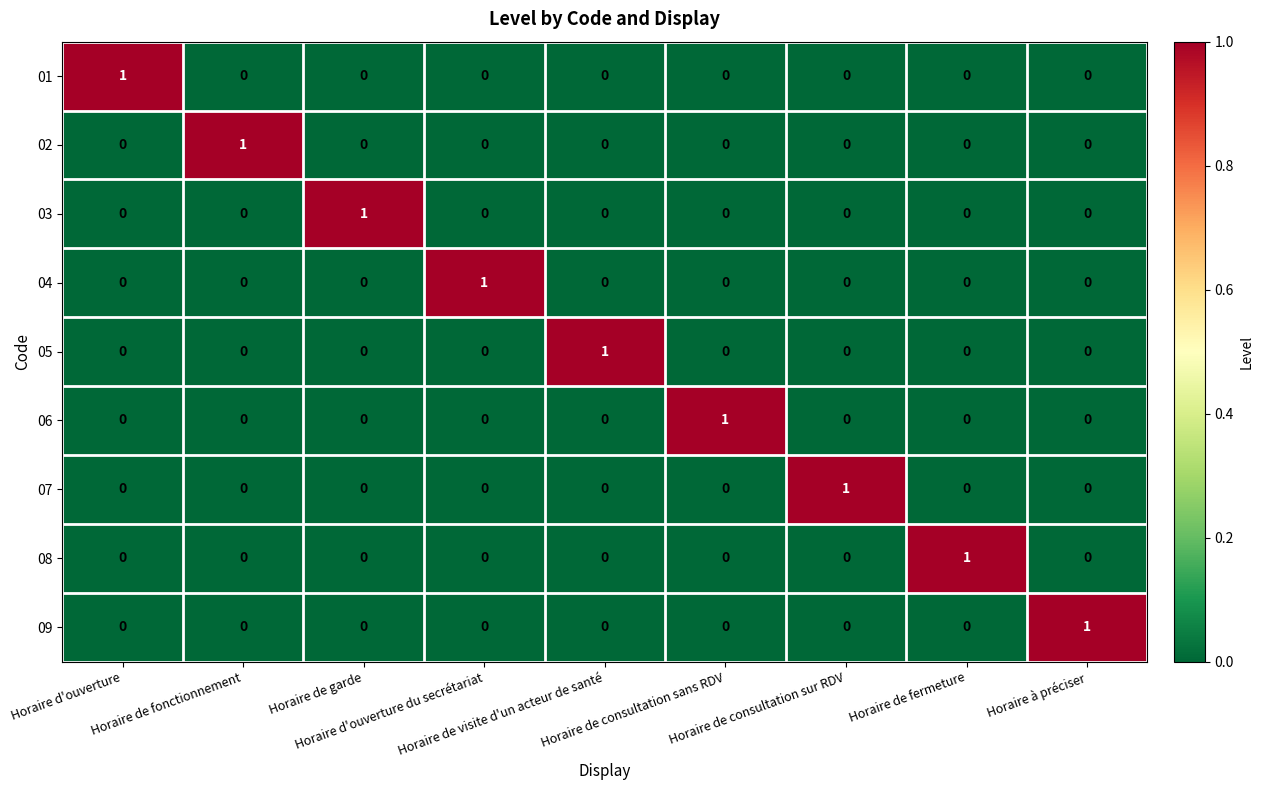

How many 07 values are between 0 and 1?

9